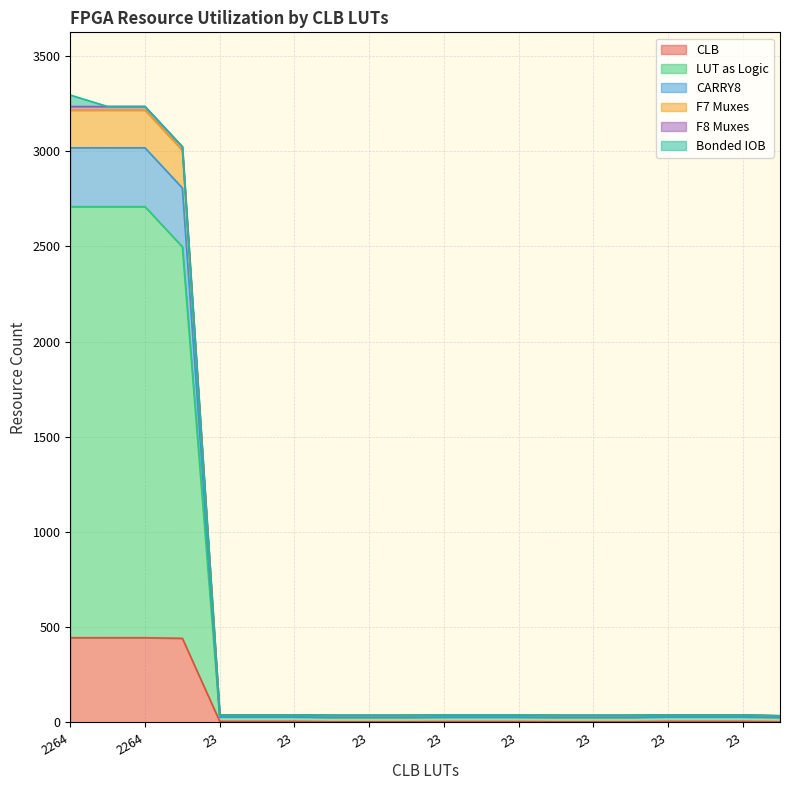

Does the chart display data point markers on the line(s)?

No